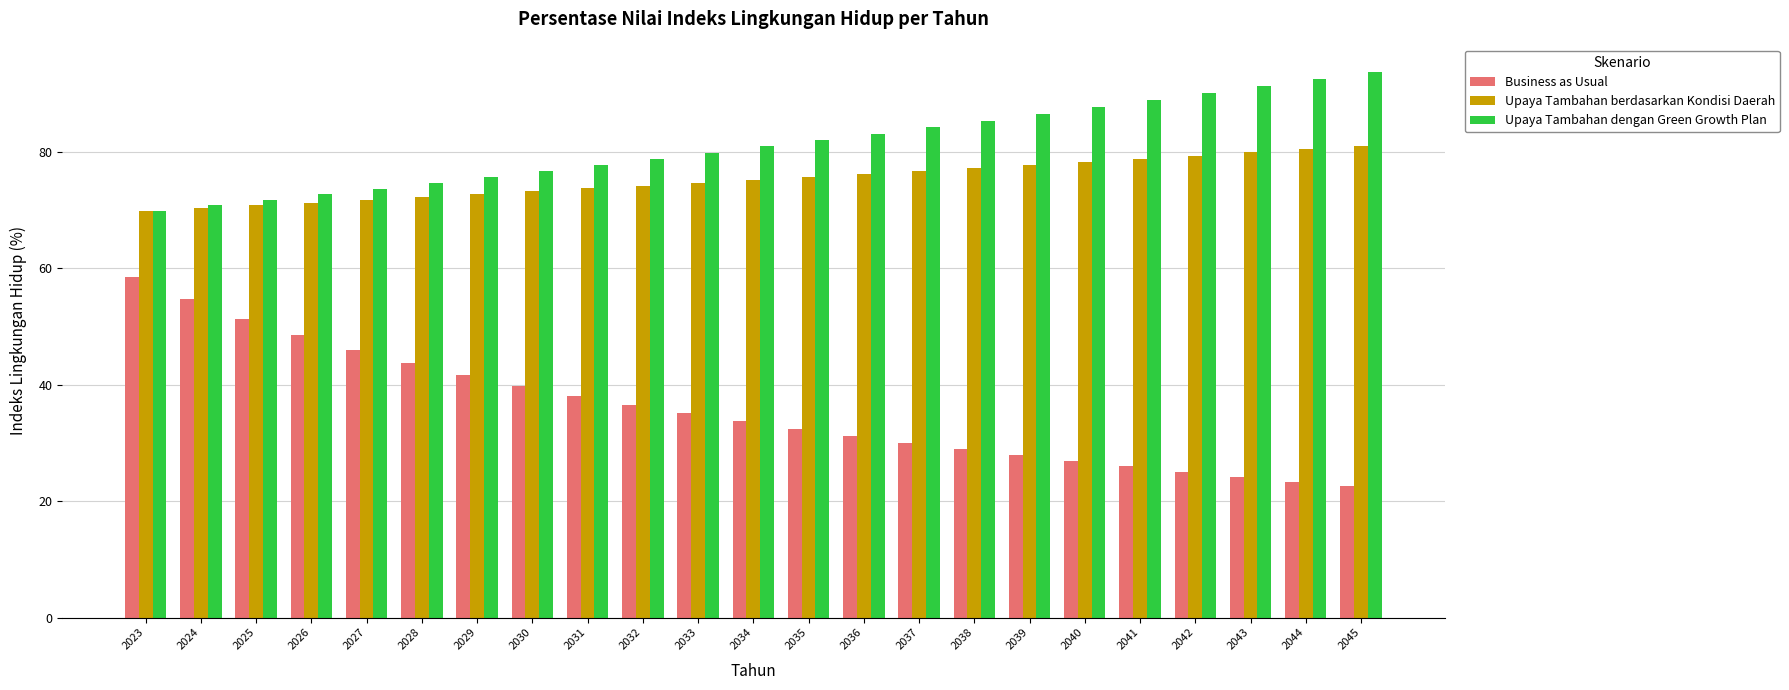

Where is Upaya Tambahan dengan Green Growth Plan nearest to the value 81?

2034